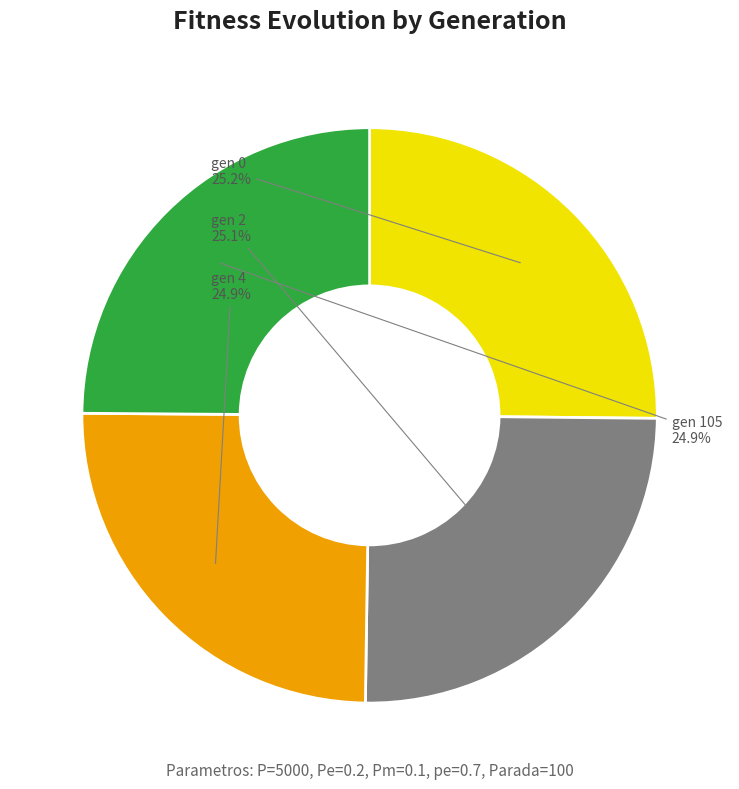

Is there any slice that represents more than half of the pie?

No